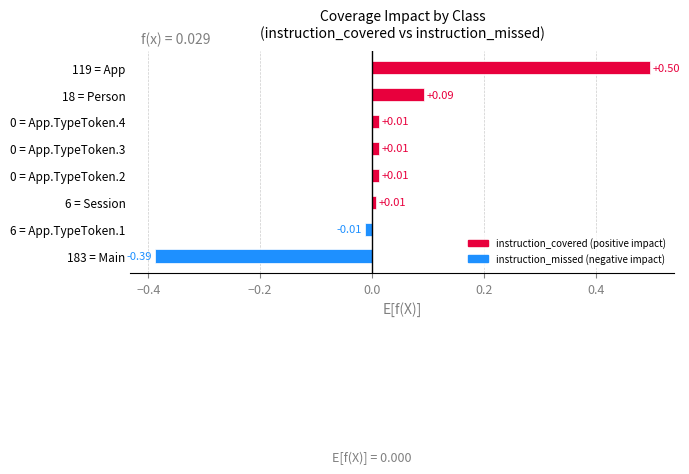

Between 6 = Session and 119 = App, which is larger?

119 = App